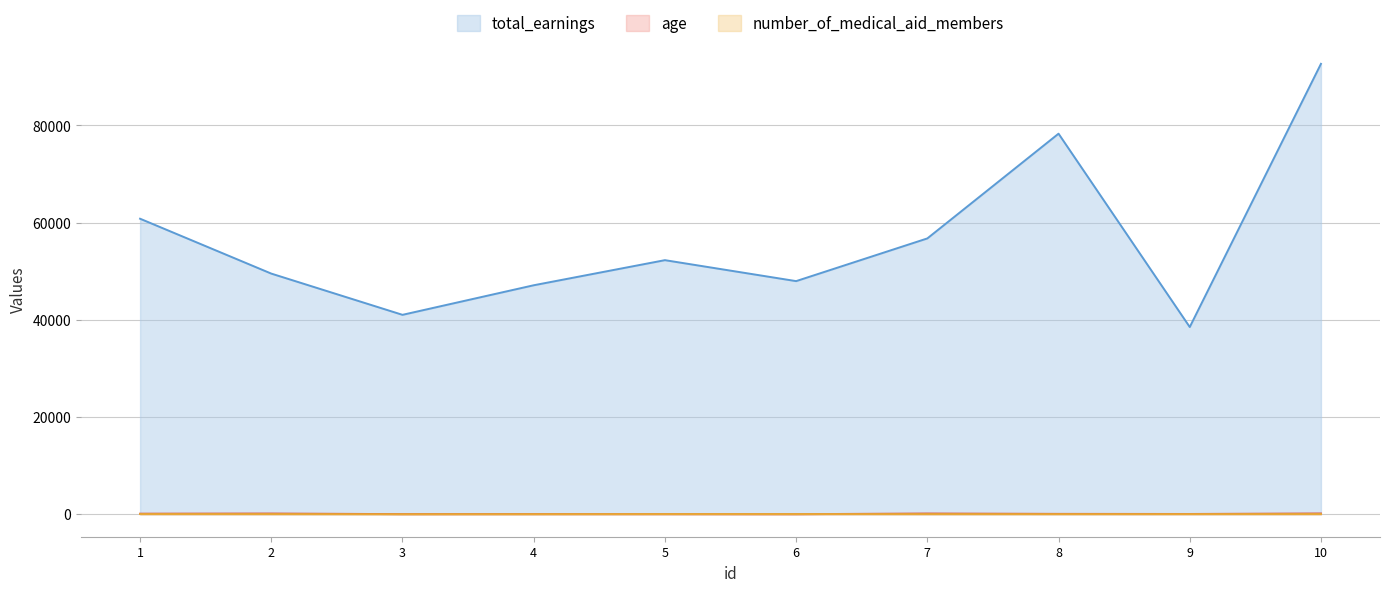

Reading left to right, list all the values displayed in this chart.

age: 104	134	16	26	22	7	136	66	48	145
total_earnings: 60797	49506	41022	47105	52271	47958	56743	78294	38512	92663
number_of_medical_aid_members: 28	23	0	9	28	29	19	15	21	29